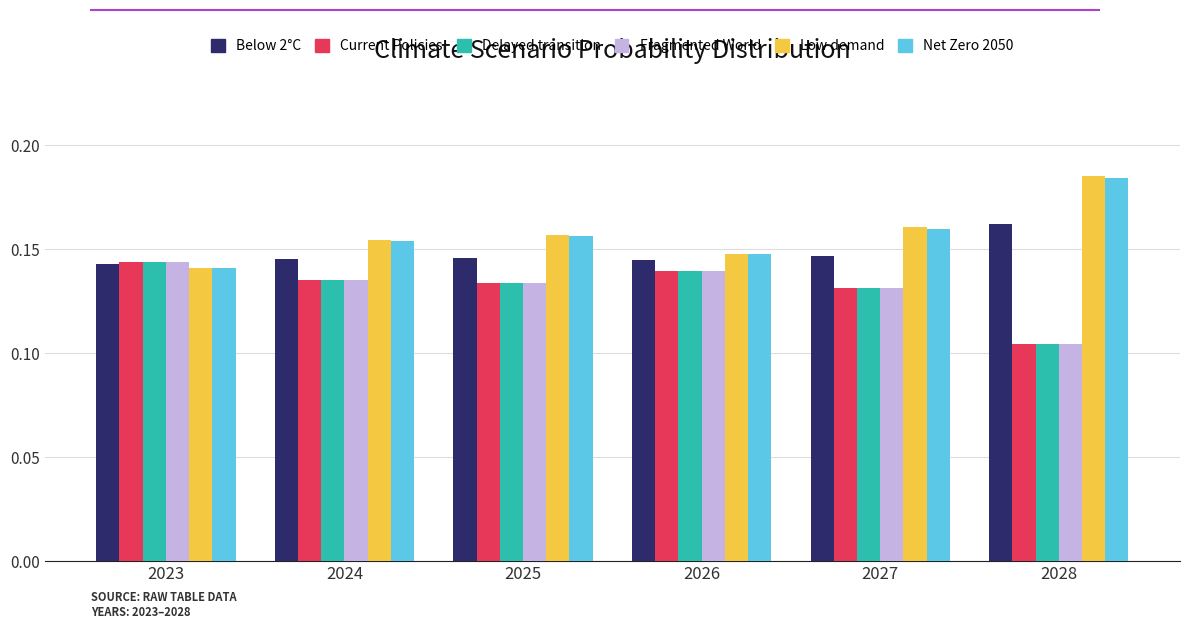

True or false: Current Policies has a value of 0.2 at 2027.

False